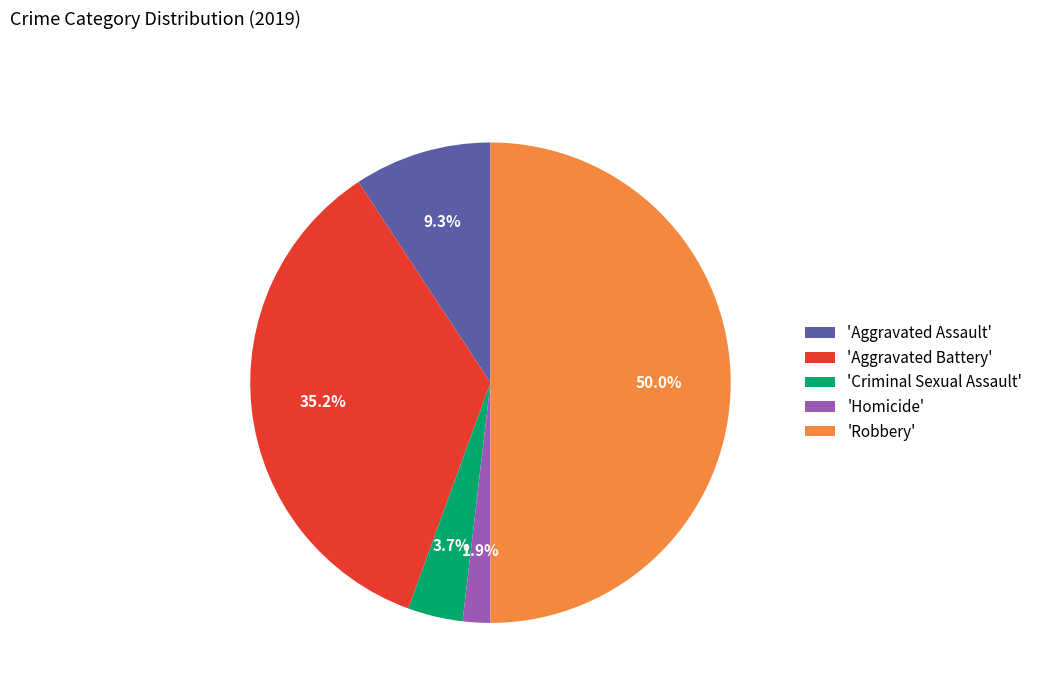

Which has a higher value, 'Homicide' or 'Criminal Sexual Assault'?

'Criminal Sexual Assault'